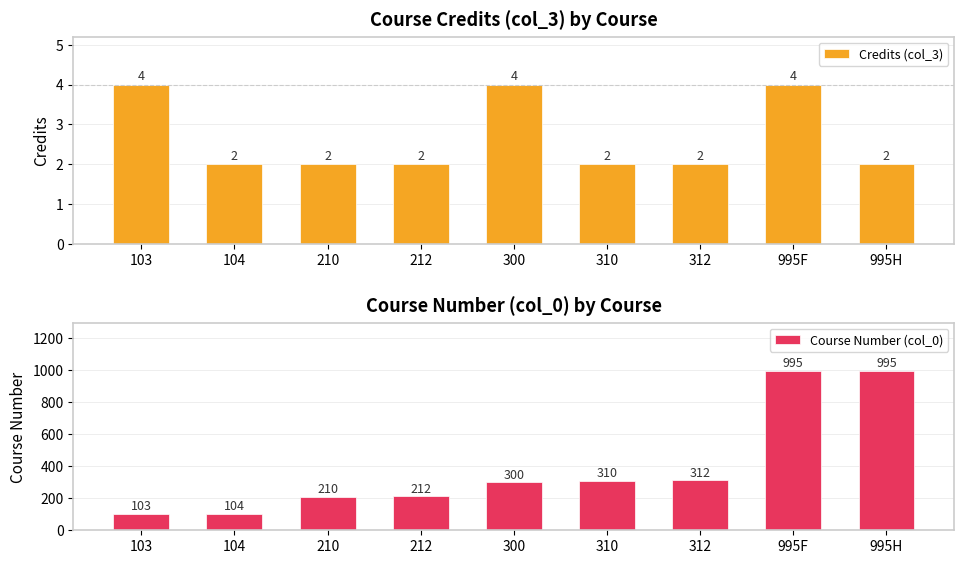

Reading right to left, list all the values displayed in this chart.

Credits (col_3): 995H=2	995F=4	312=2	310=2	300=4	212=2	210=2	104=2	103=4
Course Number (col_0): 995H=995	995F=995	312=312	310=310	300=300	212=212	210=210	104=104	103=103